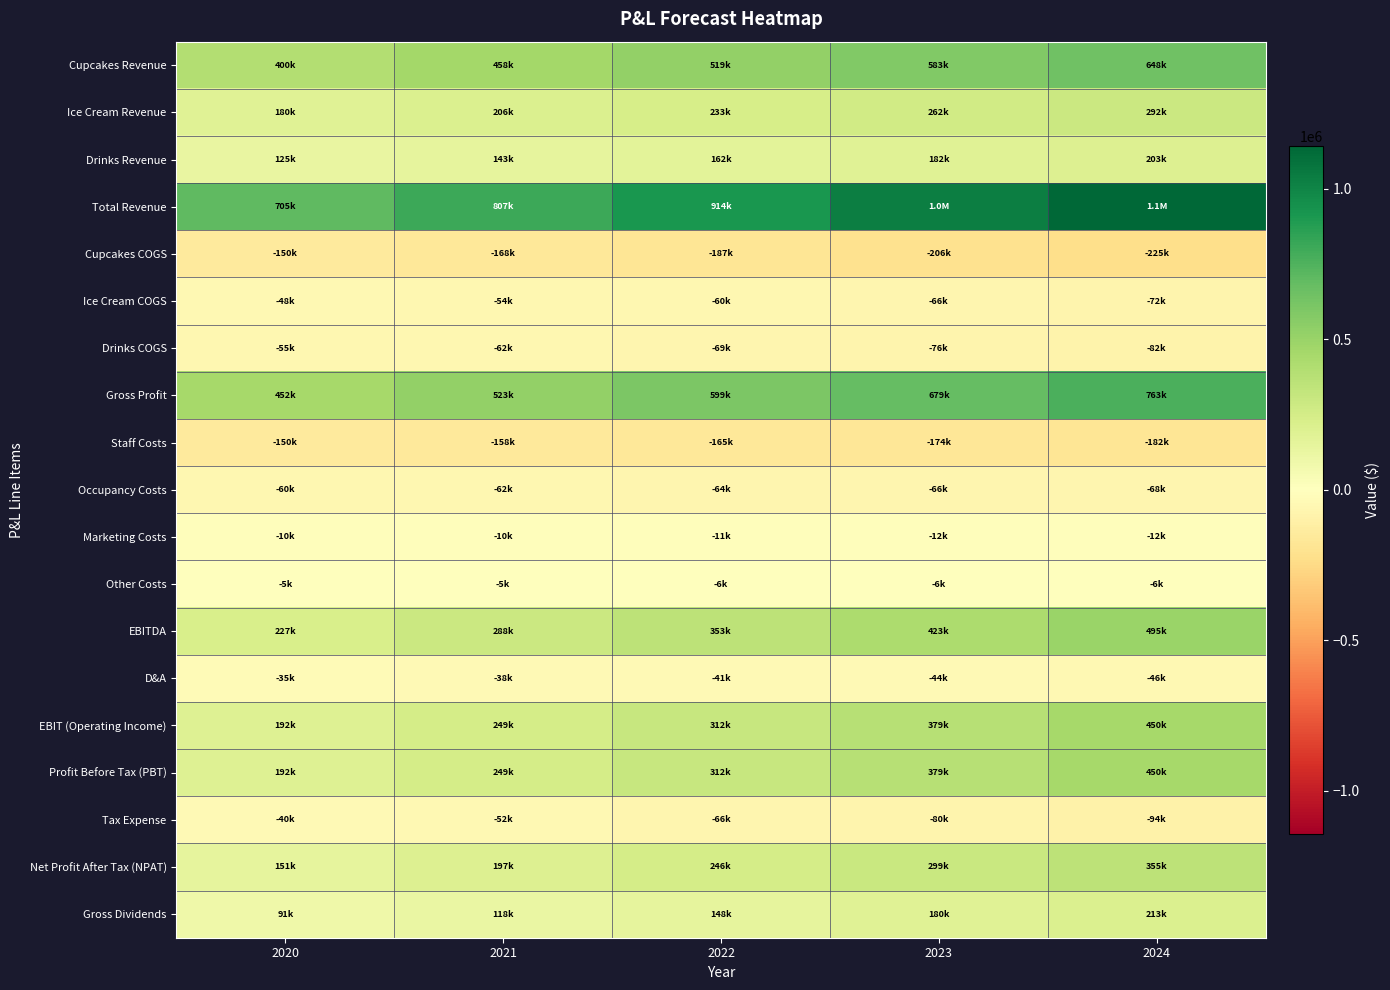

What is the difference between the highest and lowest values at 2020?

855000.0